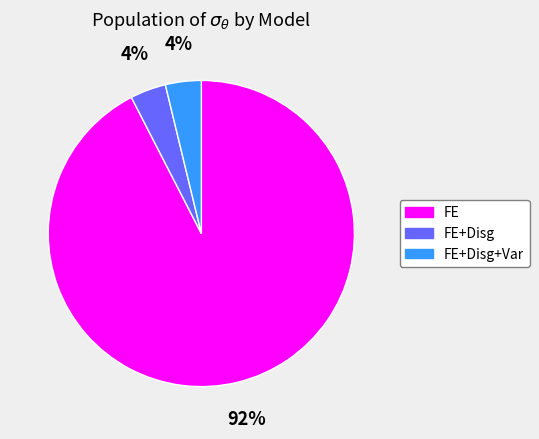

To the nearest percent, what percentage of the pie is FE+Disg+Var?

4%